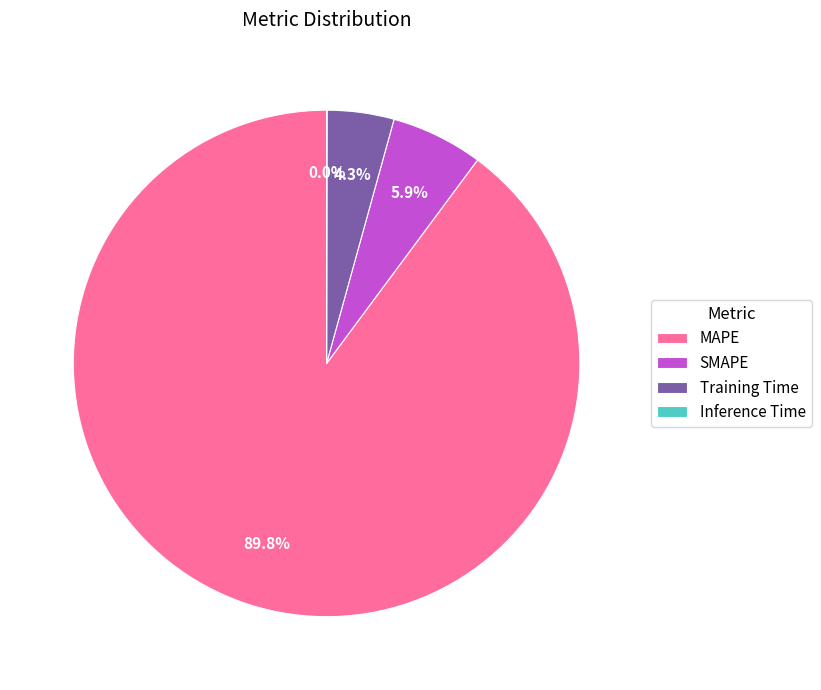

Which has a higher value, Training Time or SMAPE?

SMAPE